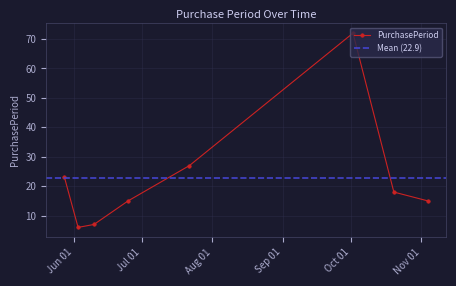

What is the average value?

23